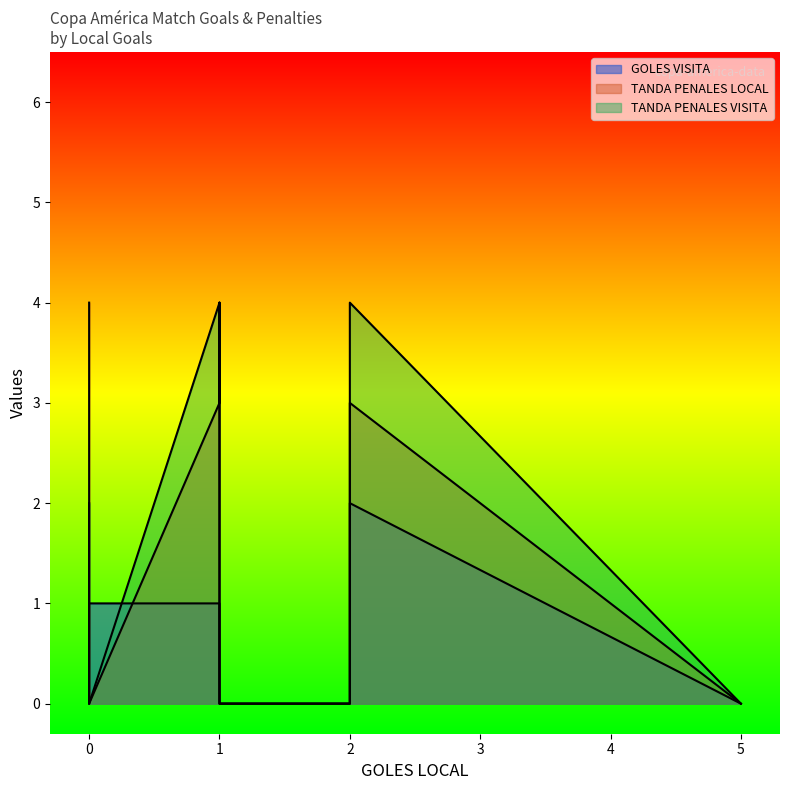

Count the TANDA PENALES VISITA values in the range 0 to 4.

8